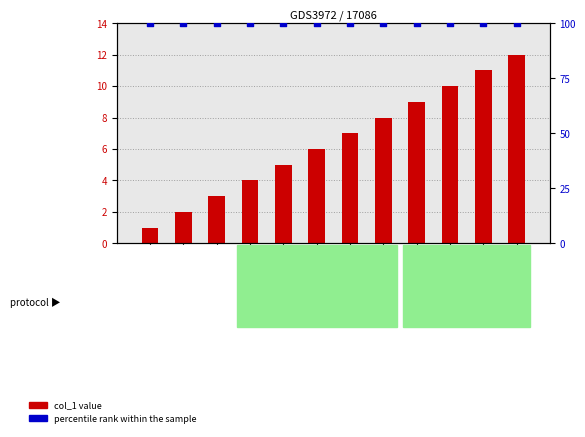

Which series has the widest spread of Y values?

col_1